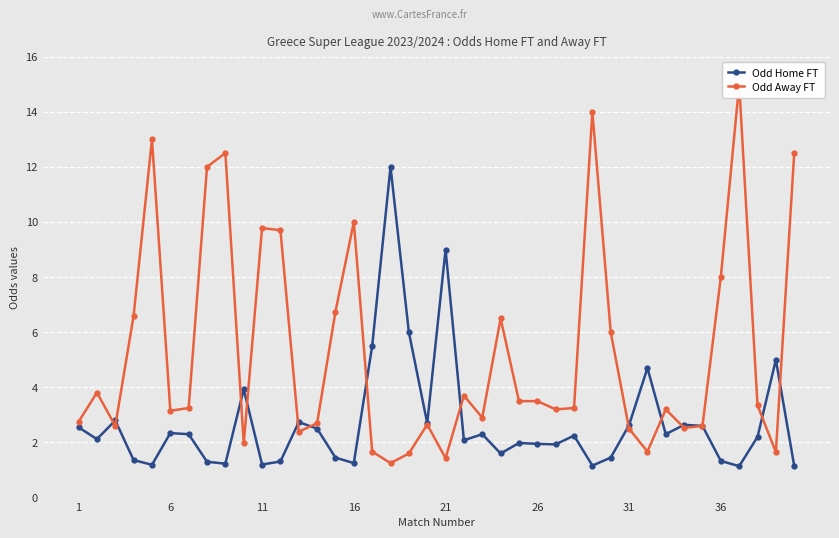

True or false: Odd Away FT has a value of 4.1 at 19.

False